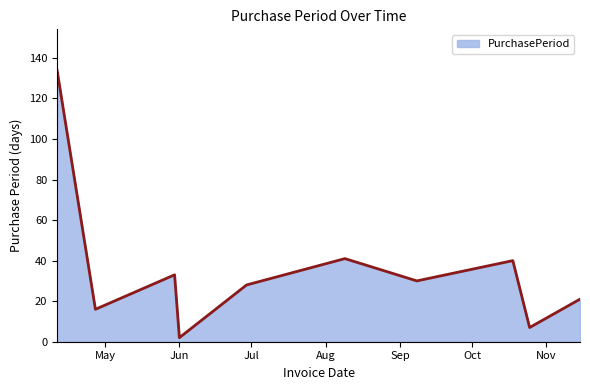

What is the maximum value shown in the chart?

134